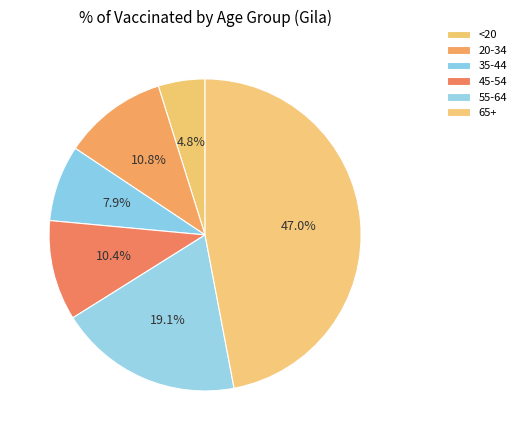

How many segments does this pie chart have?

6